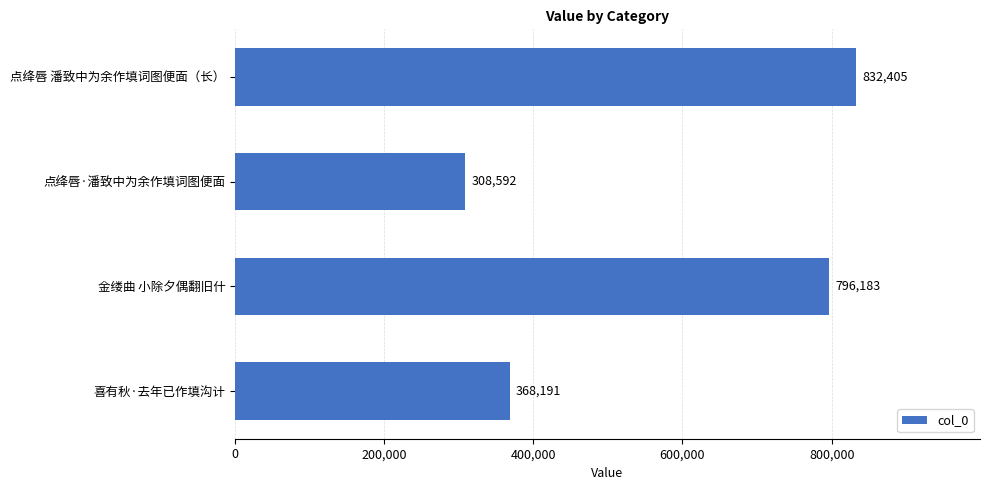

Rank the categories by value from highest to lowest.

点绛唇 潘致中为余作填词图便面（长）, 金缕曲 小除夕偶翻旧什, 喜有秋·去年已作填沟计, 点绛唇·潘致中为余作填词图便面